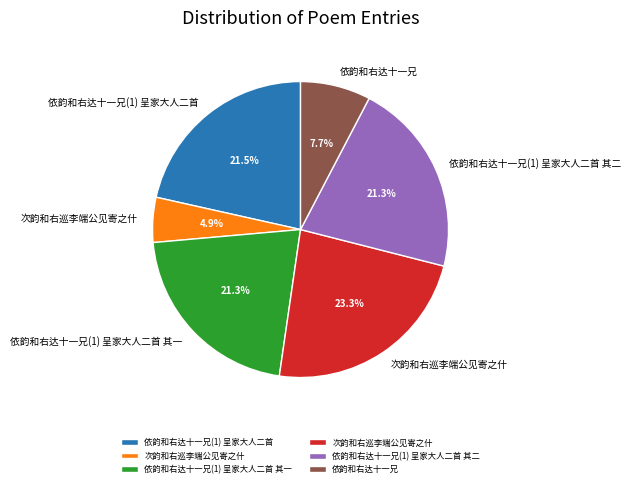

To the nearest percent, what is the average slice percentage?

17%